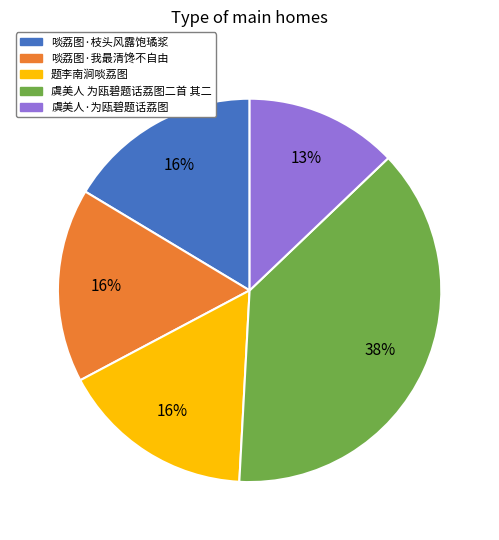

What is the smallest slice in the pie chart?

虞美人·为瓯碧题话荔图